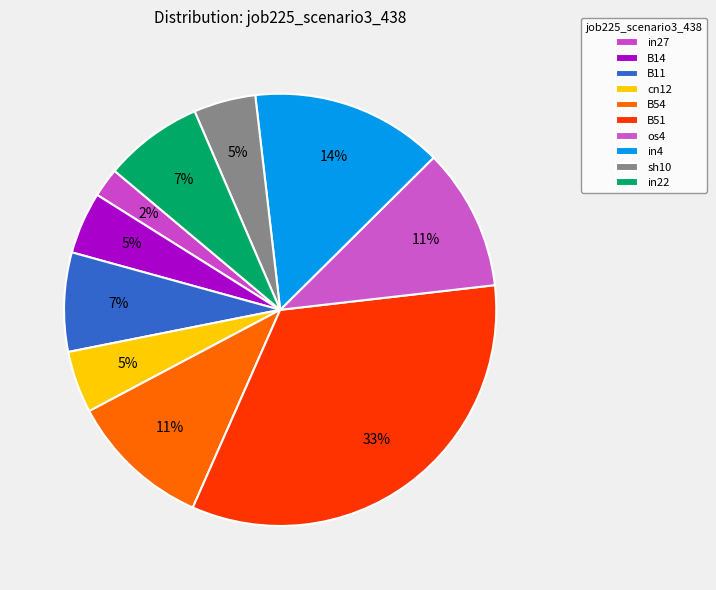

How many slices are in this pie chart?

10